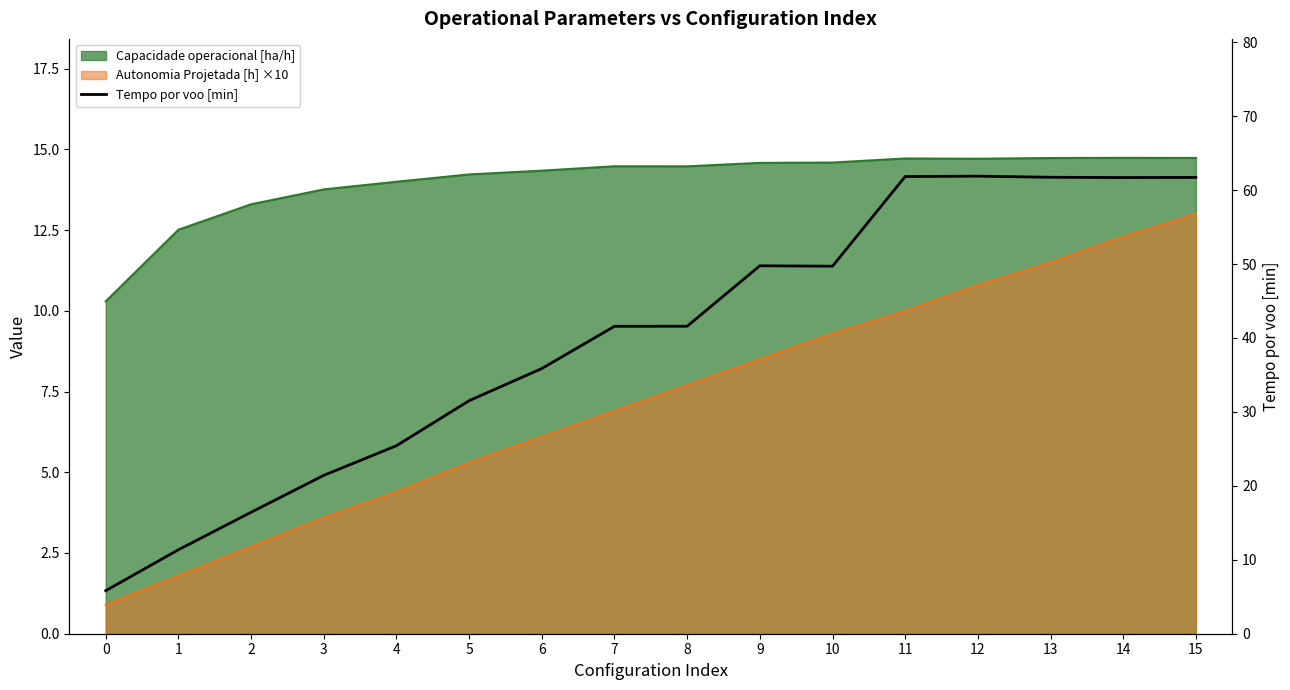

What is the ratio of the value at 12 to the value at 11?

1.0